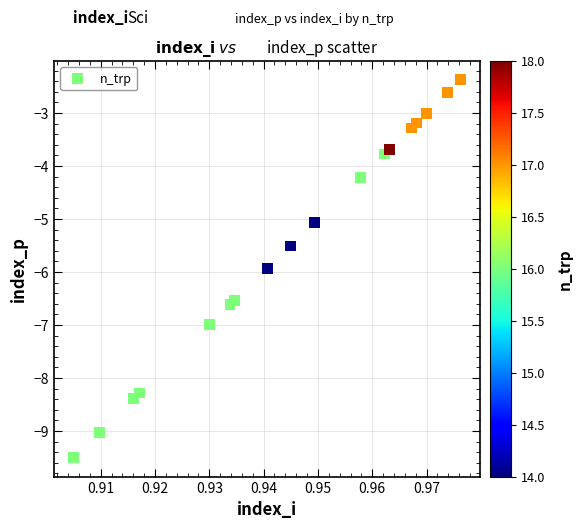

What is the range of Y values (max minus min)?

7.1